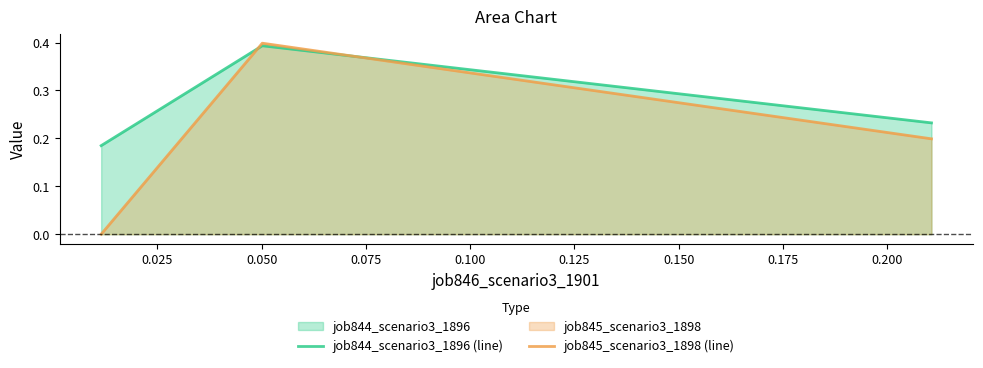

Reading left to right, list all the values displayed in this chart.

job844_scenario3_1896 (line): 0.2	0.4	0.2
job845_scenario3_1898 (line): 0.0	0.4	0.2